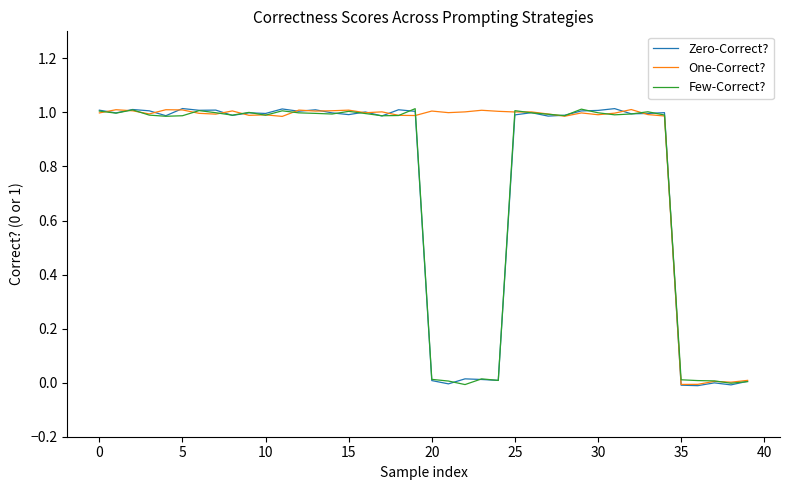

What is the maximum value shown in the chart?

1.0